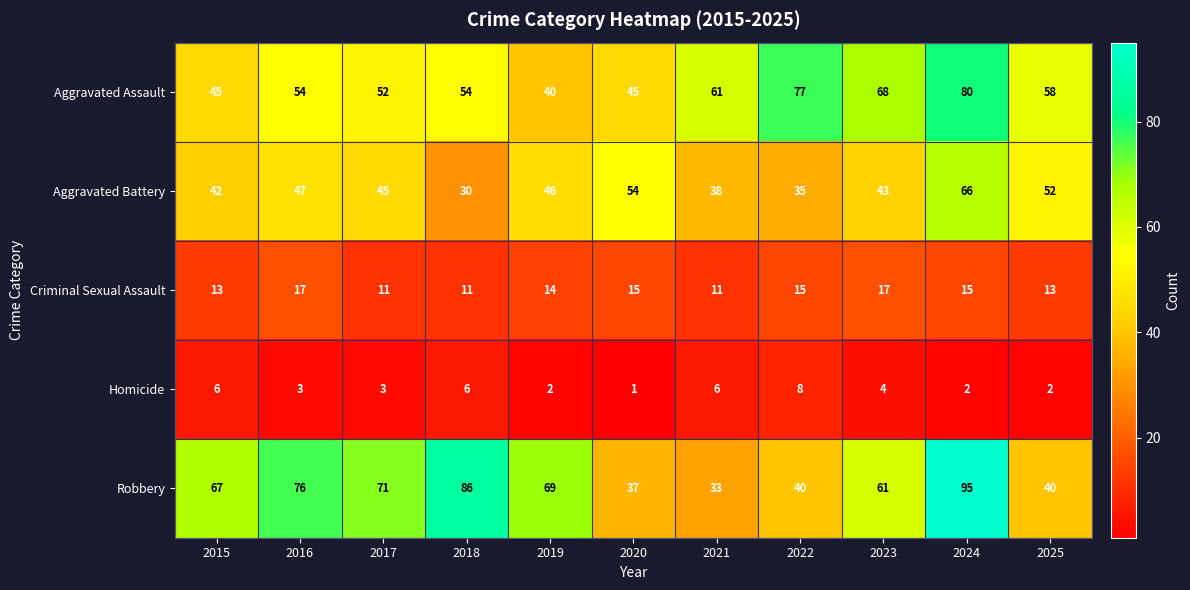

Which series has the largest range (max minus min)?

Robbery